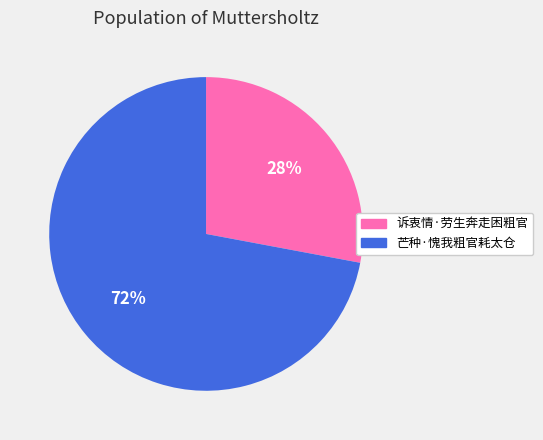

What is the ratio of the value at 芒种·愧我粗官耗太仓 to the value at 诉衷情·劳生奔走困粗官?

2.6